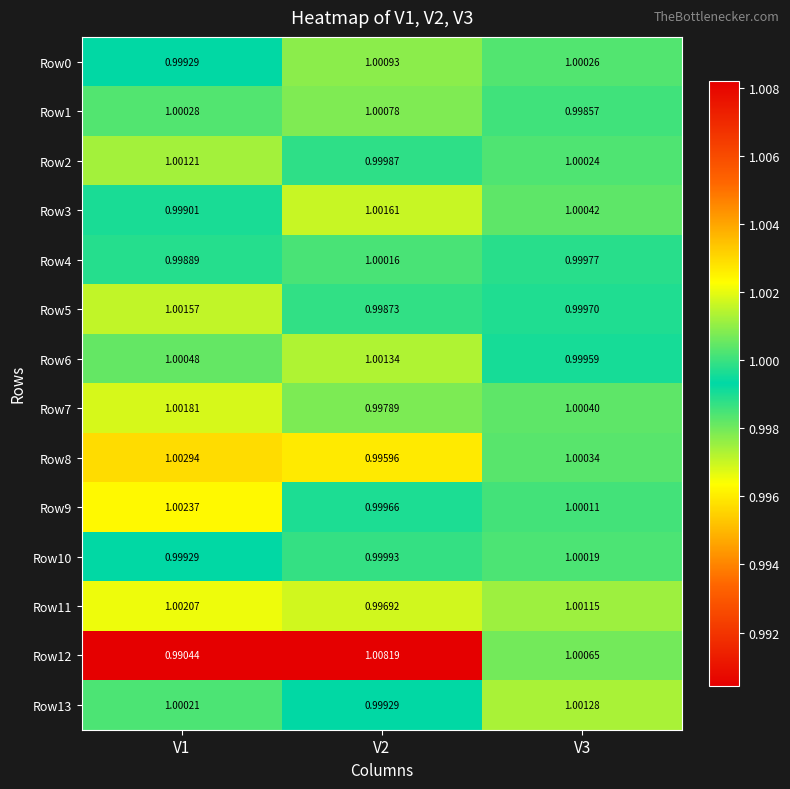

How many series are shown in this chart?

14